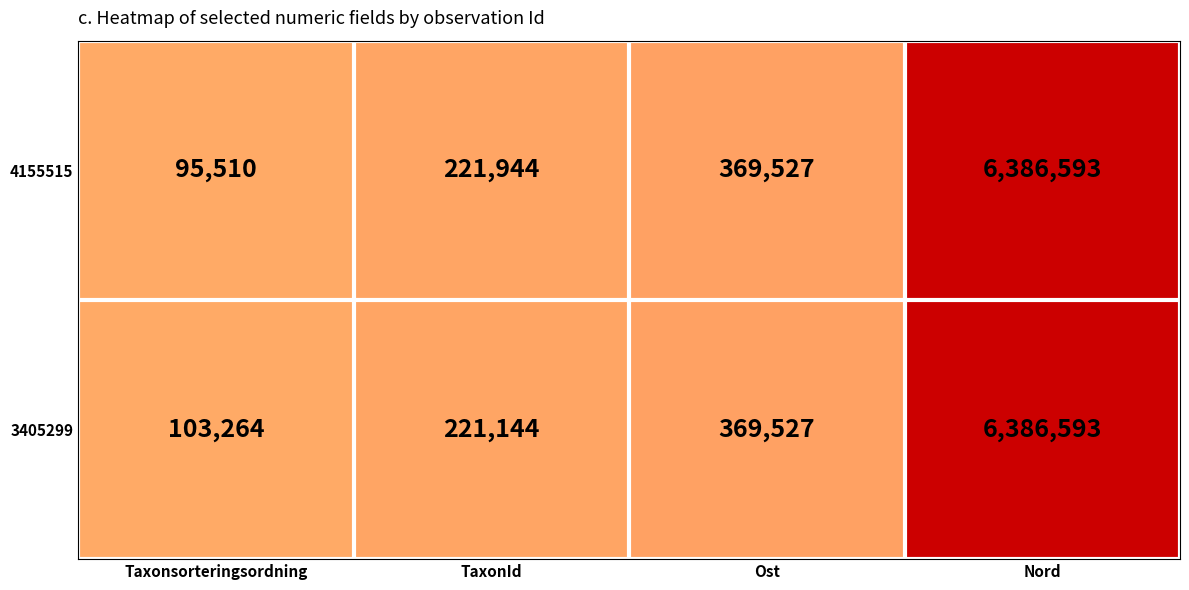

What is the maximum value shown in the chart?

6386593